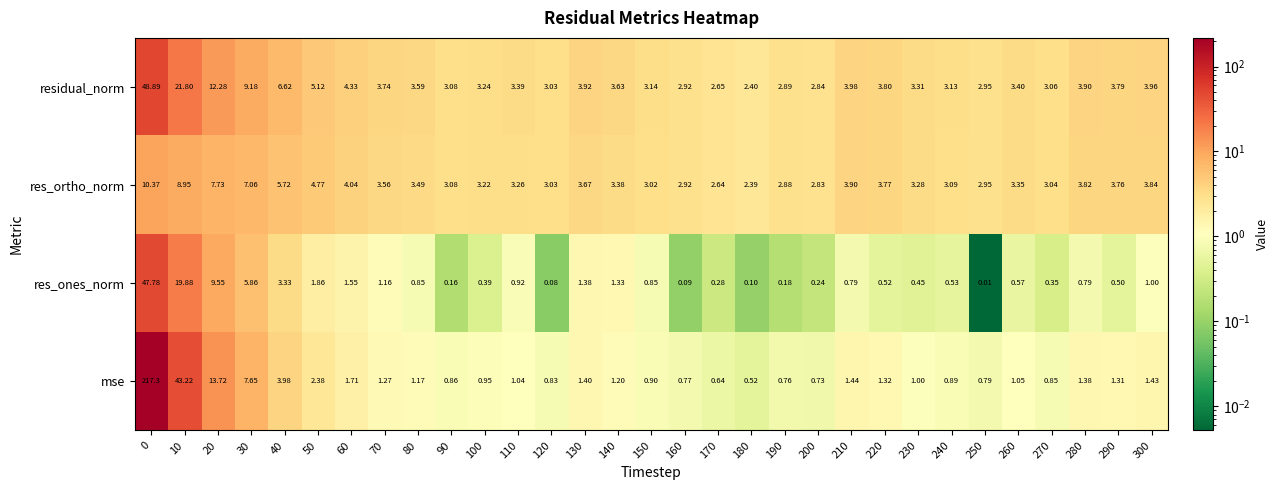

At 180, list the series in order from largest to smallest.

residual_norm, res_ortho_norm, mse, res_ones_norm